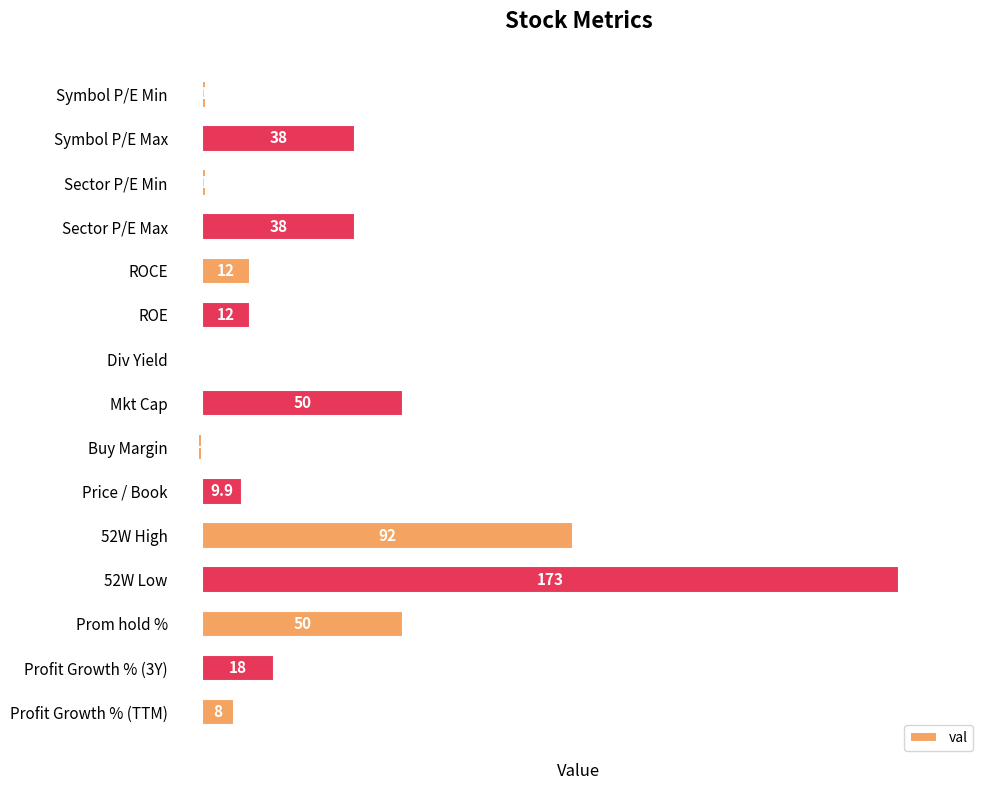

Which has a higher value, Sector P/E Max or 52W High?

52W High